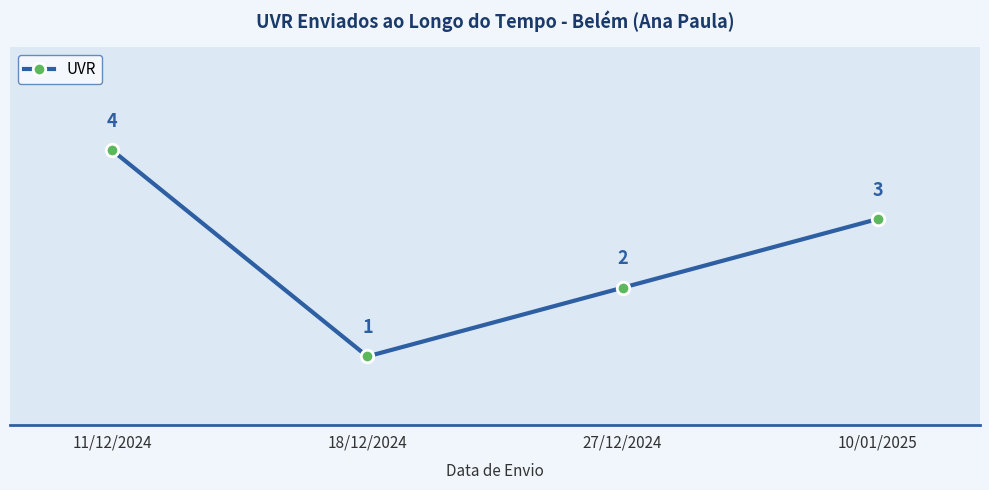

Between 10/01/2025 and 11/12/2024, which is larger?

11/12/2024